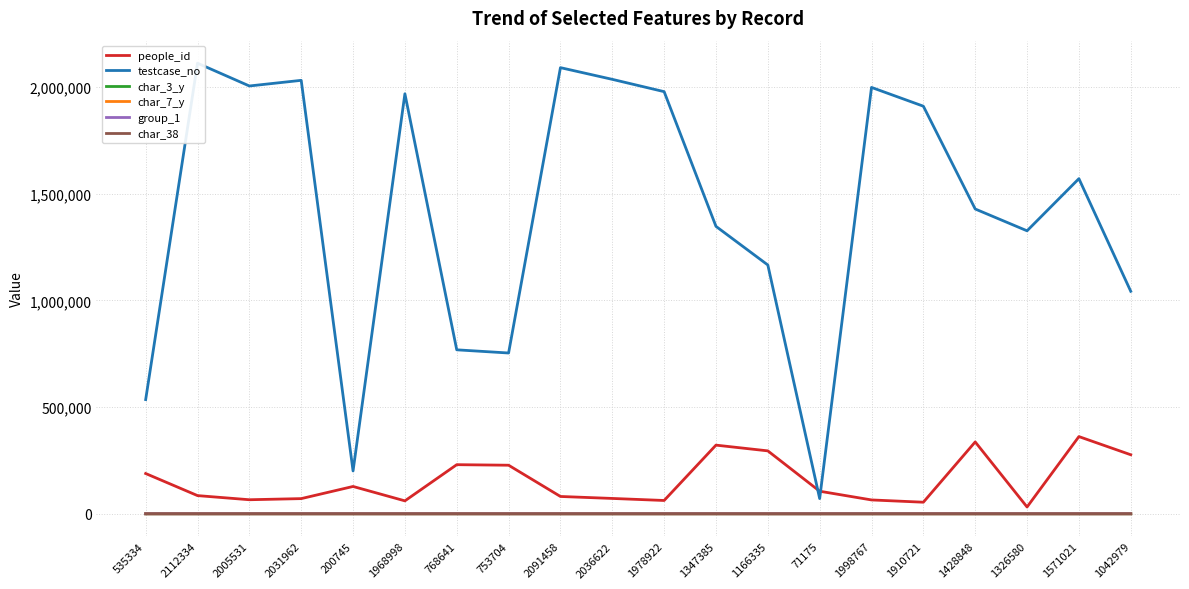

Where does the char_38 series first go above 66?

2005531